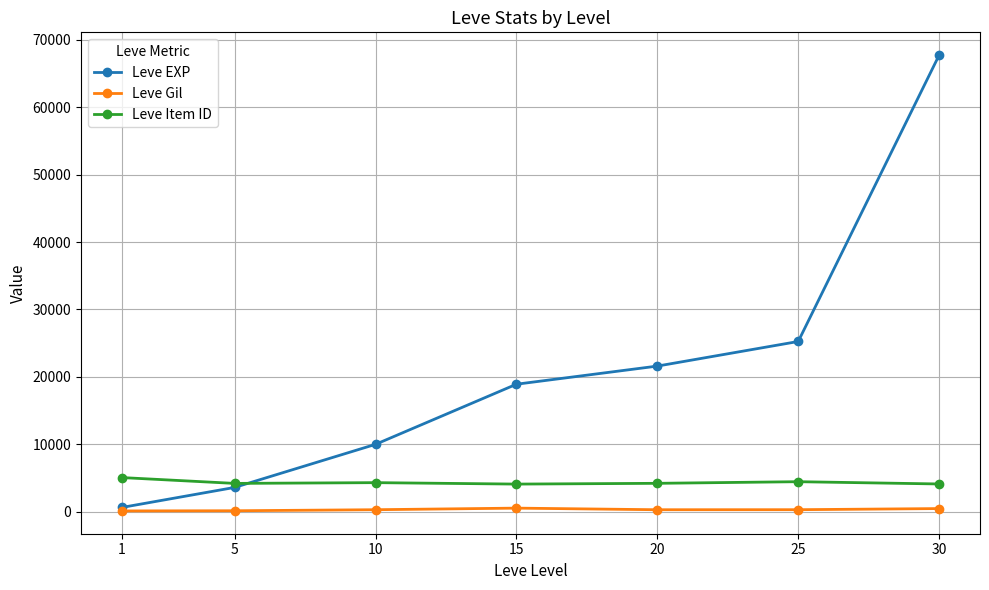

Rank the series by their average value, from lowest to highest.

Leve Gil, Leve Item ID, Leve EXP